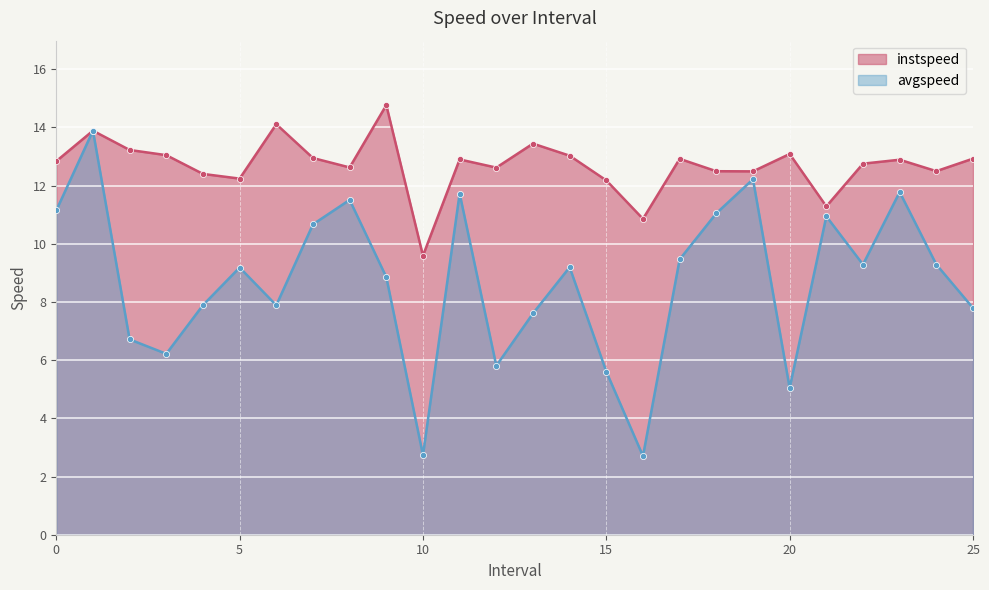

Is the value of avgspeed at 12.0 greater than the value of instspeed at 23.0?

No